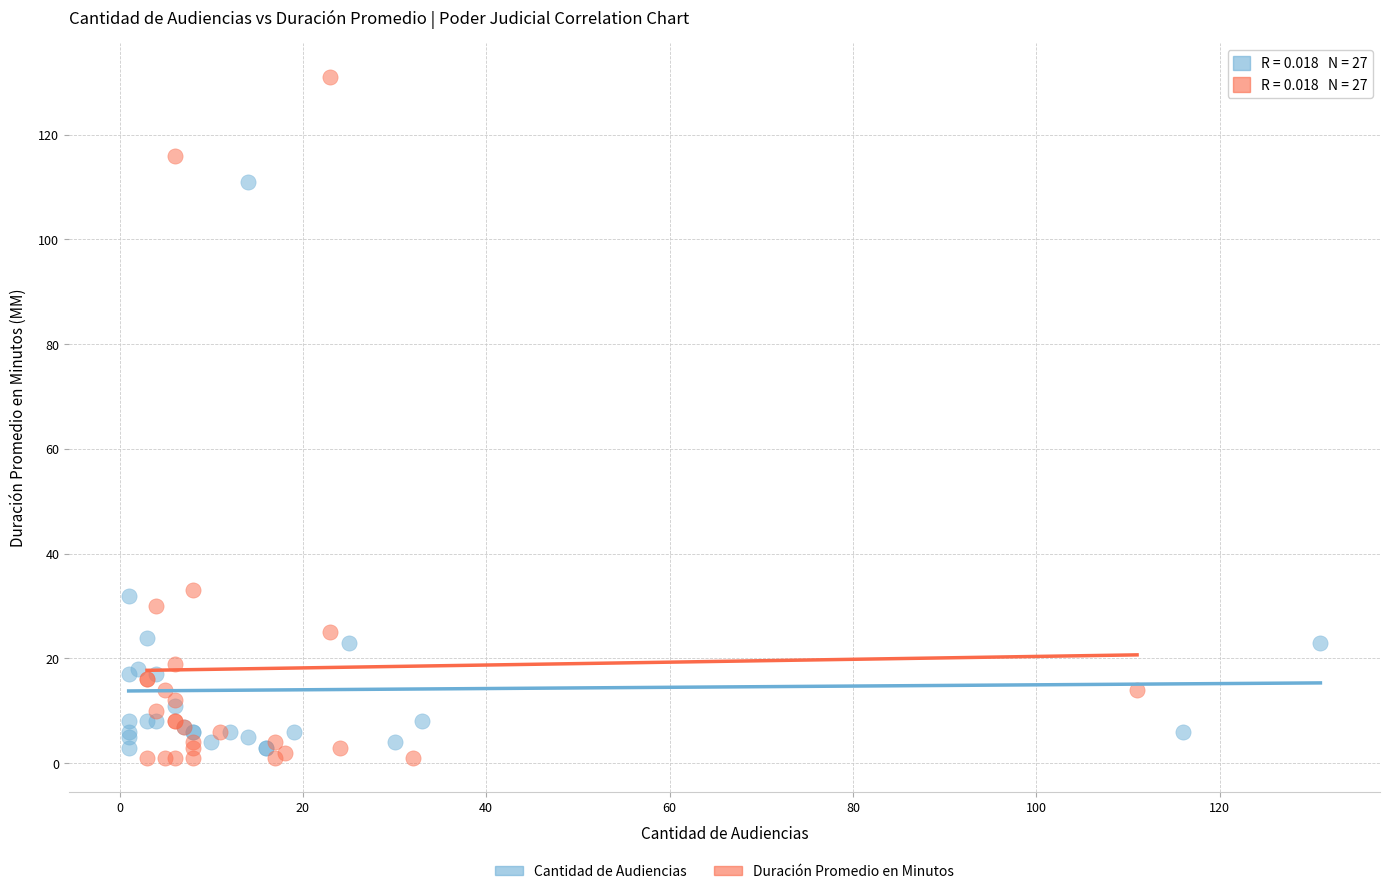

What are all the series names shown in the legend?

Cantidad de Audiencias, Duración Promedio en Minutos